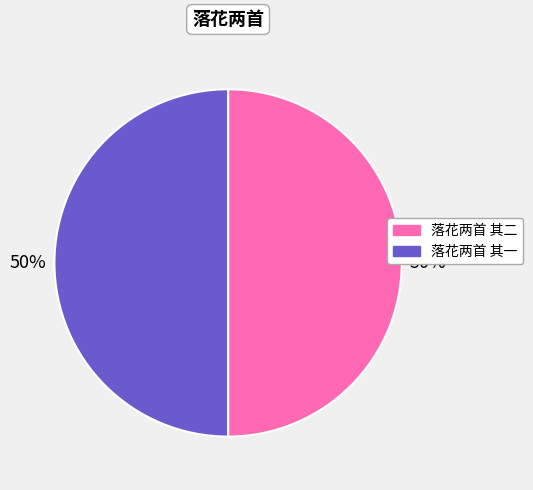

To the nearest percent, what is the average slice percentage?

50%